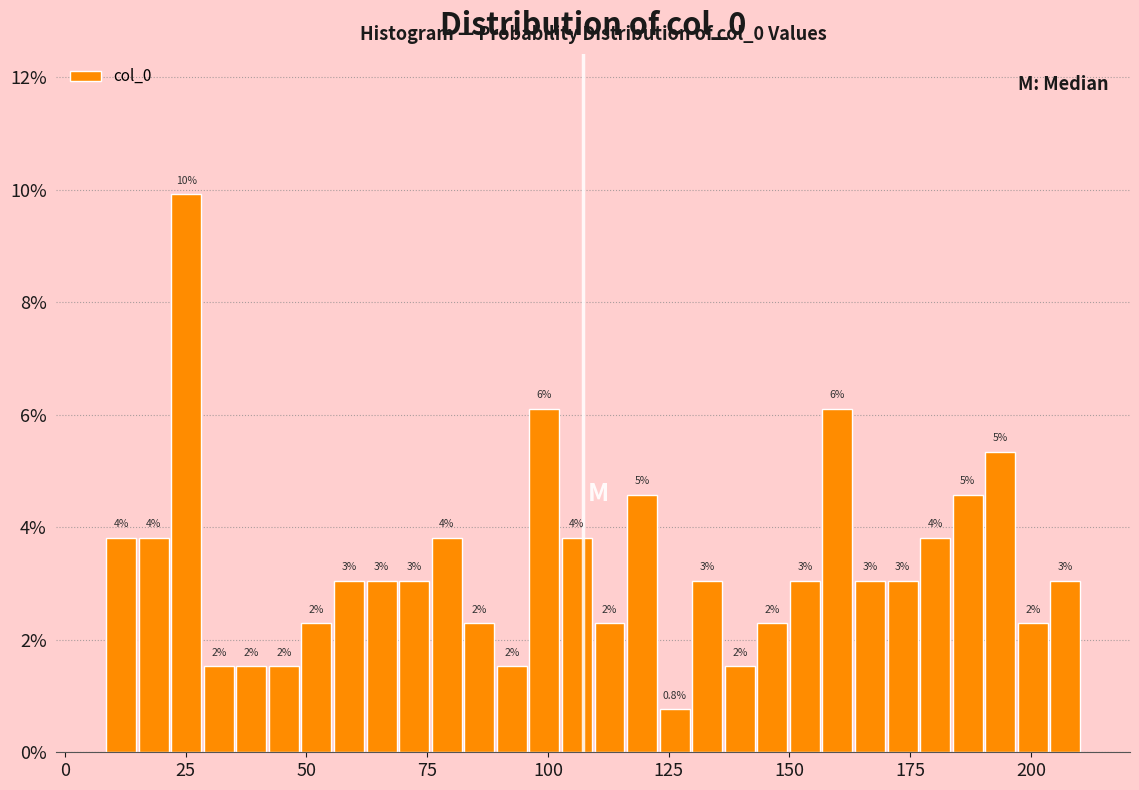

Read against the x-axis, roughly where is the centre of the tallest bar?

25